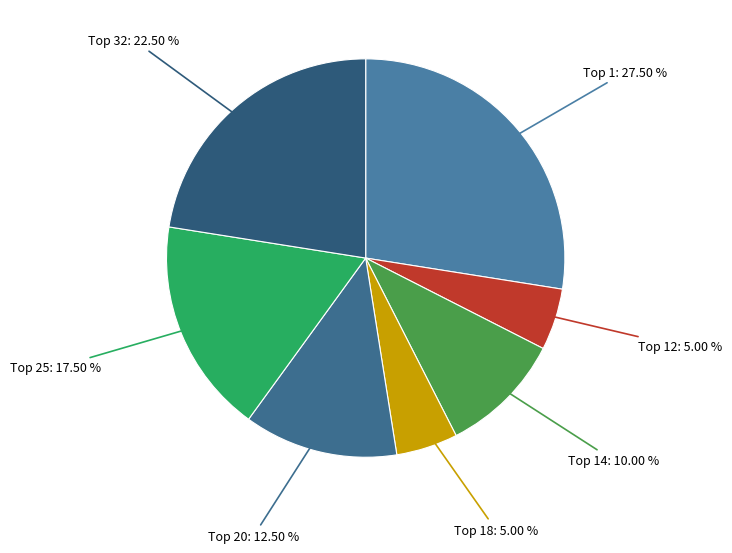

What is the smallest slice in the pie chart?

Top 12